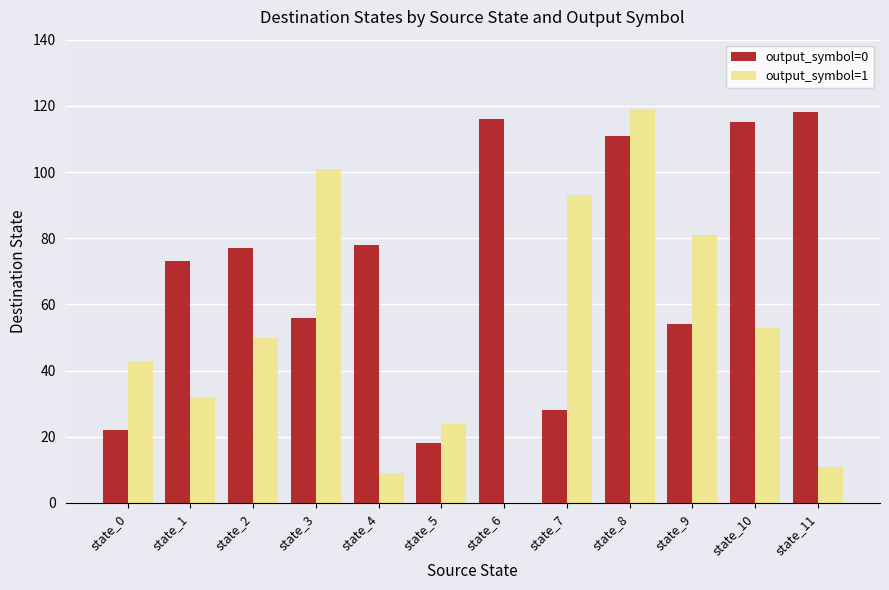

Is the value of output_symbol=1 at state_0 greater than the value of output_symbol=0 at state_5?

Yes